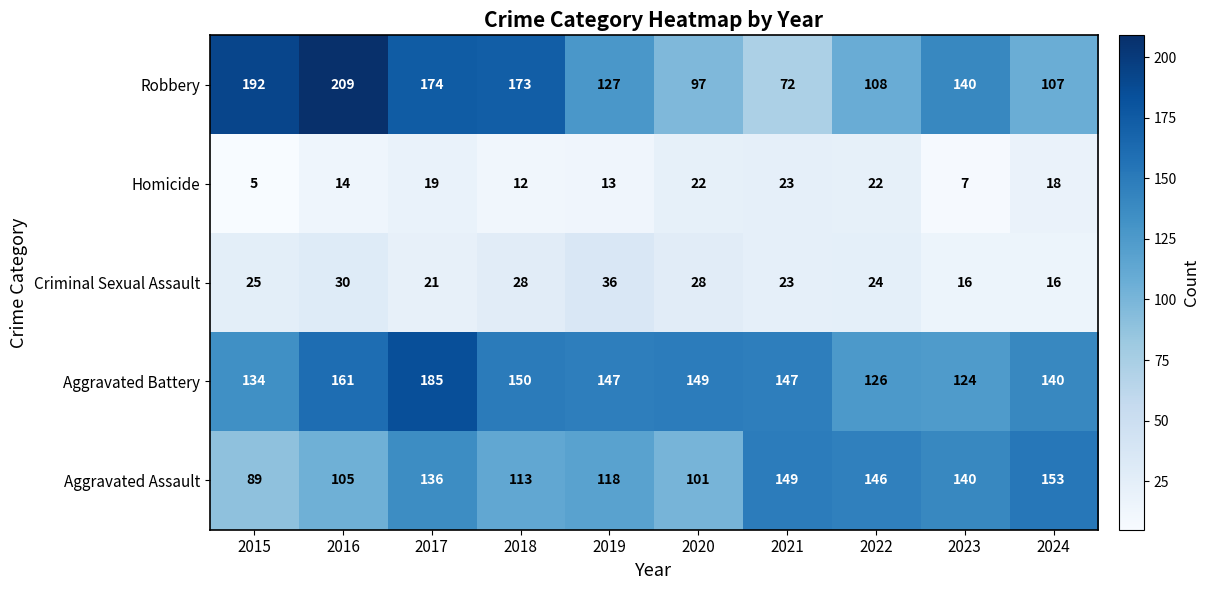

Rank the series at 2018 from lowest to highest value.

Homicide, Criminal Sexual Assault, Aggravated Assault, Aggravated Battery, Robbery